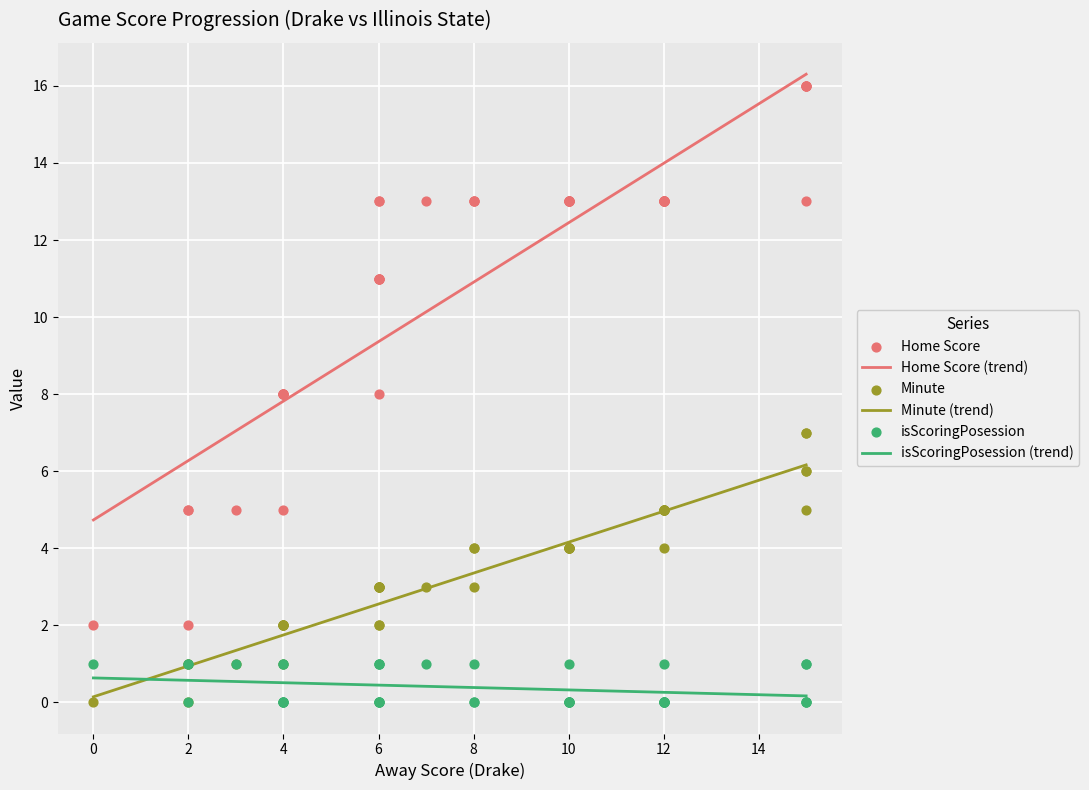

True or false: Home Score (trend) and Minute (trend) intersect in this chart.

False